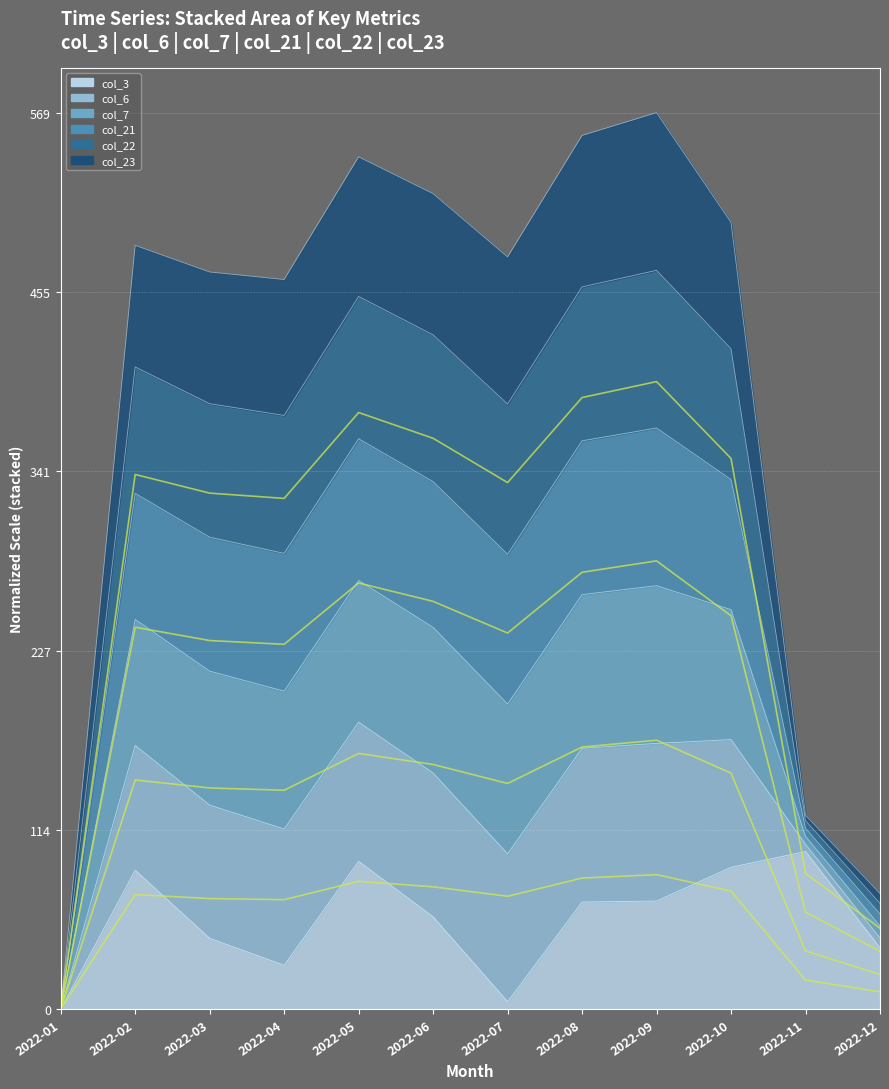

Between 2022-11 and 2022-12, which series saw the biggest shift?

col_3